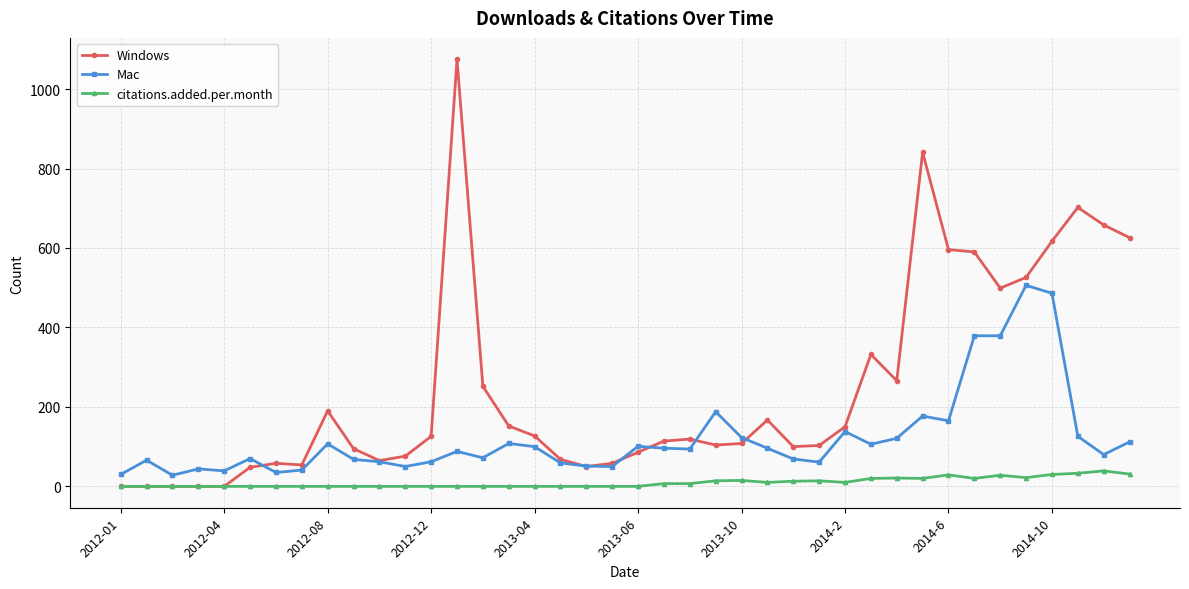

Rank the series by their average value, from lowest to highest.

citations.added.per.month, Mac, Windows